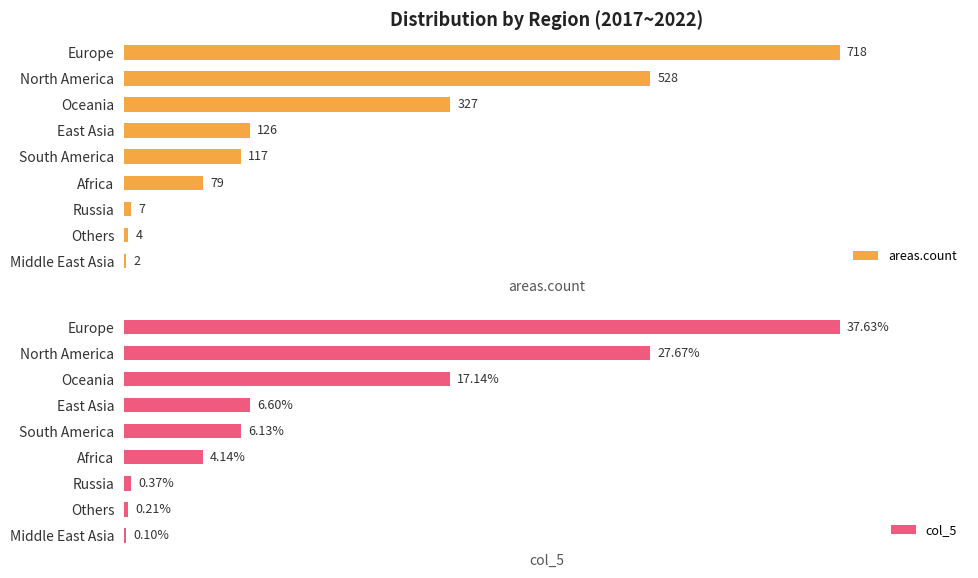

How many bars are there in each group?

2